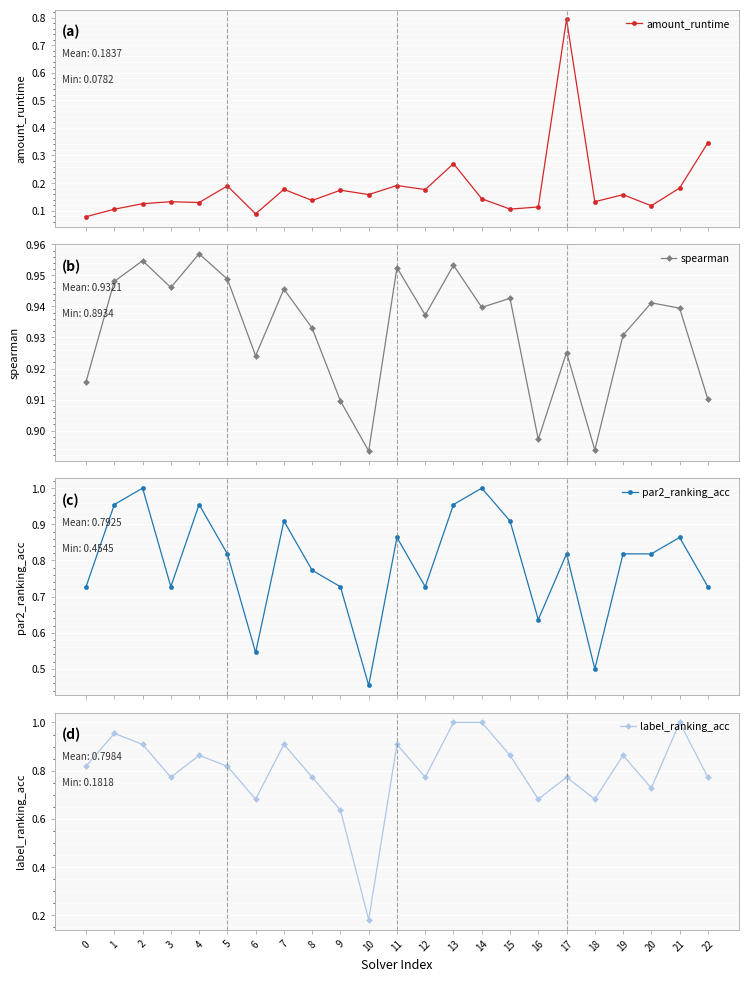

What is the total value across all series at 18?

2.2